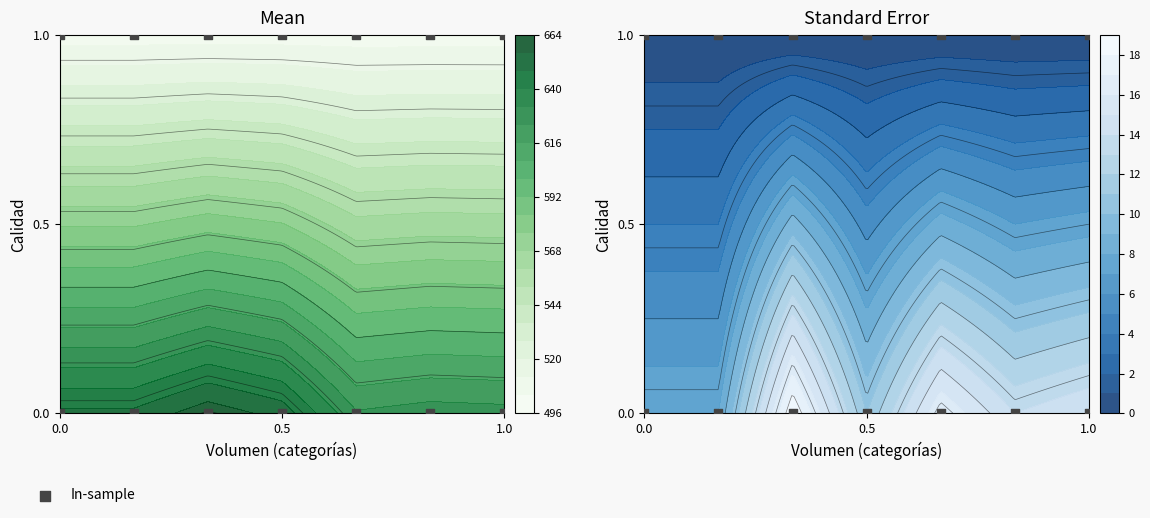

Count the values in the range 0 to 1.

14